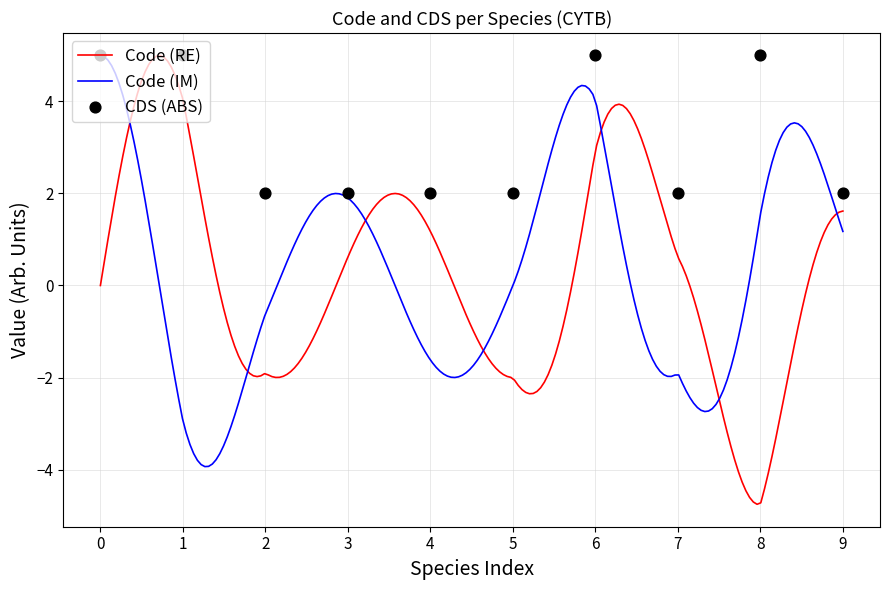

What is the minimum value for Code (IM)?

-3.9